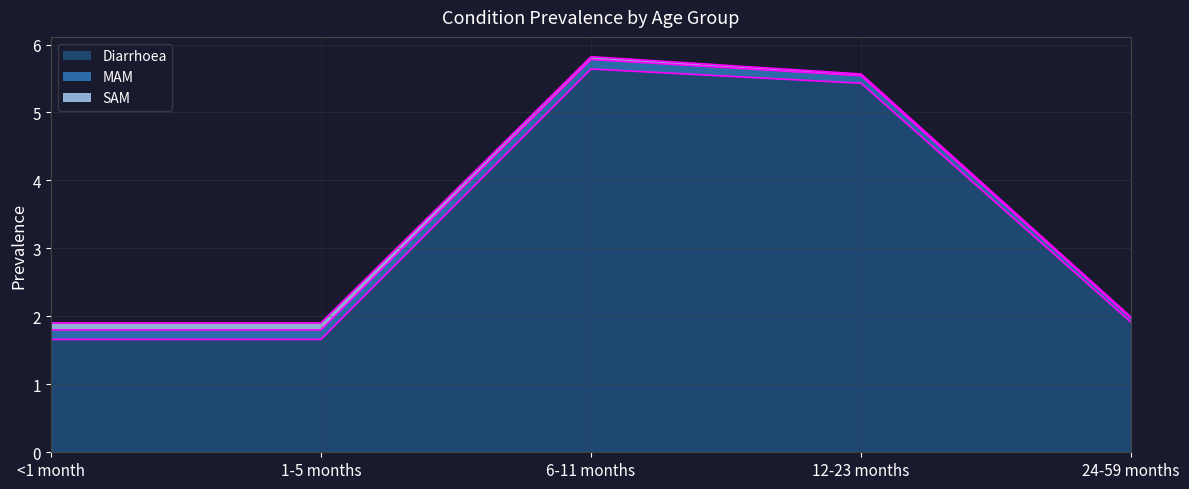

In MAM, how many points are higher than both neighbors (excluding endpoints)?

1